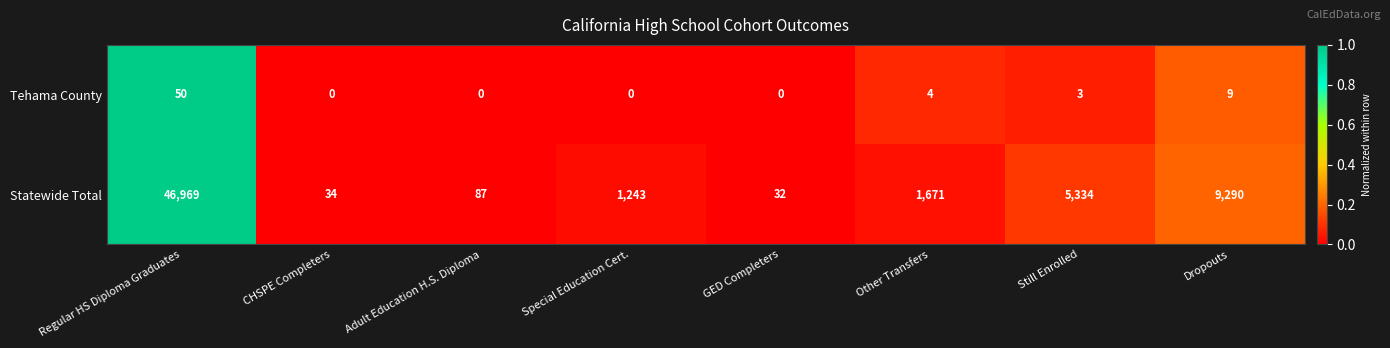

At which category is the sum across all series the highest?

Regular HS Diploma Graduates